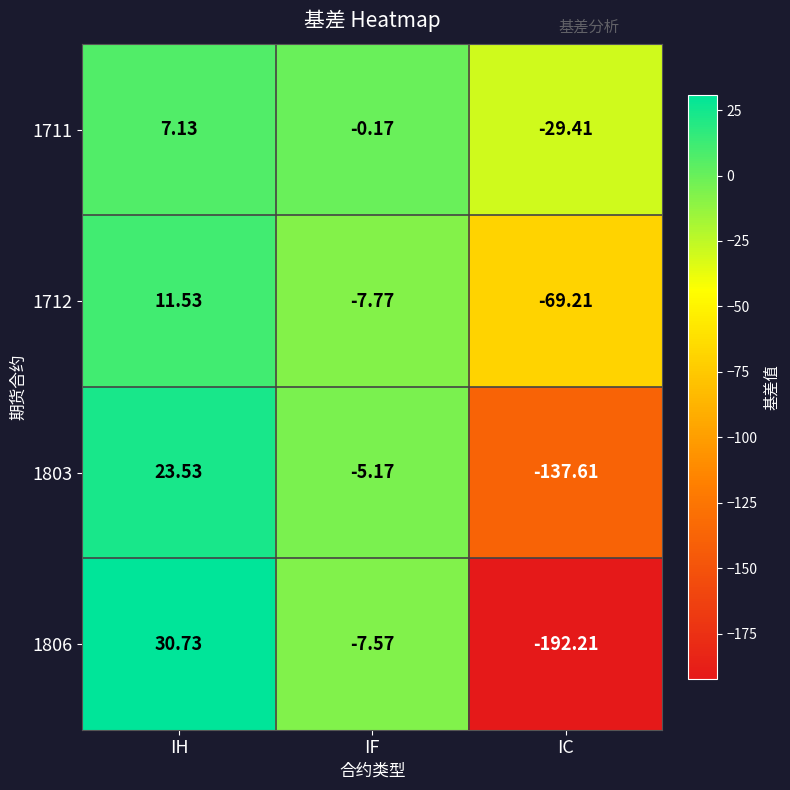

Count the number of data series in this chart.

4